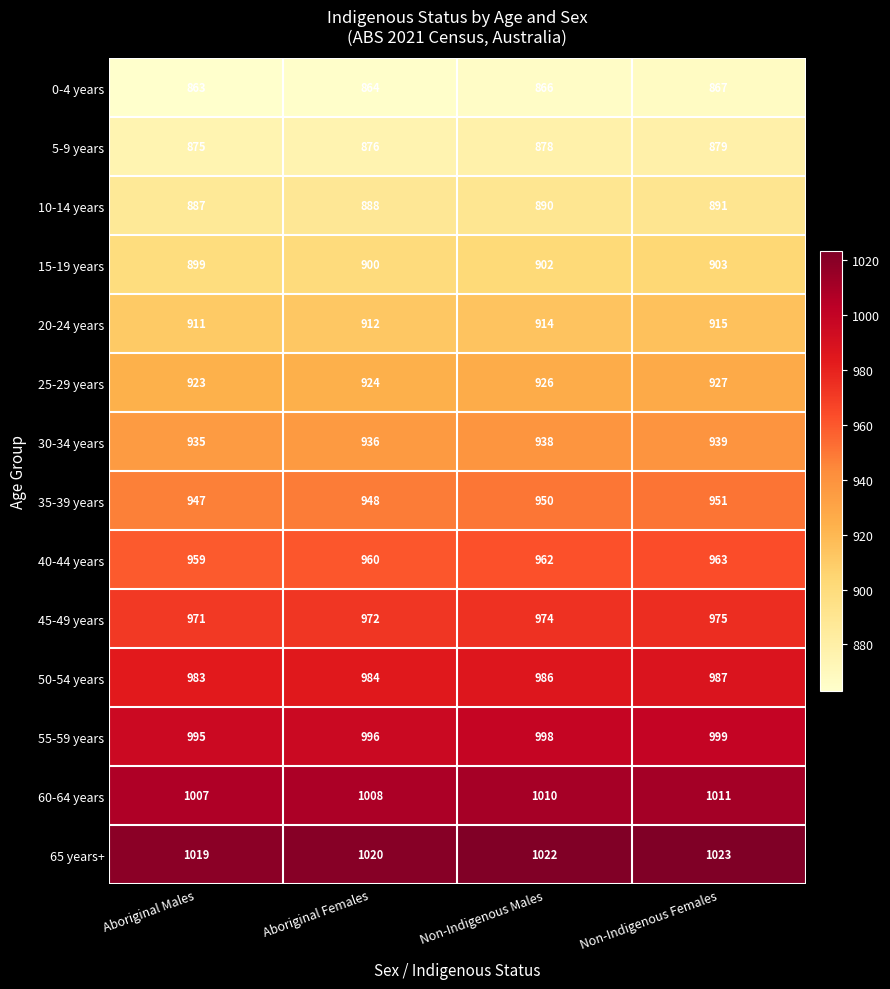

What is the sum of all 10-14 years values?

3556